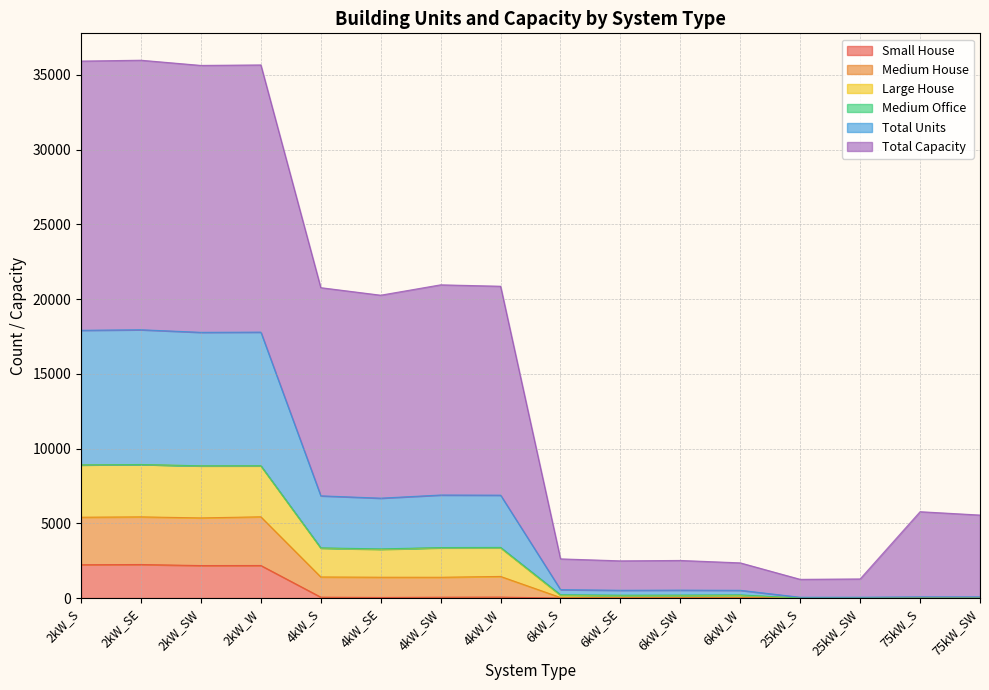

What is the label of the 3rd point from the left?

2kW_SW